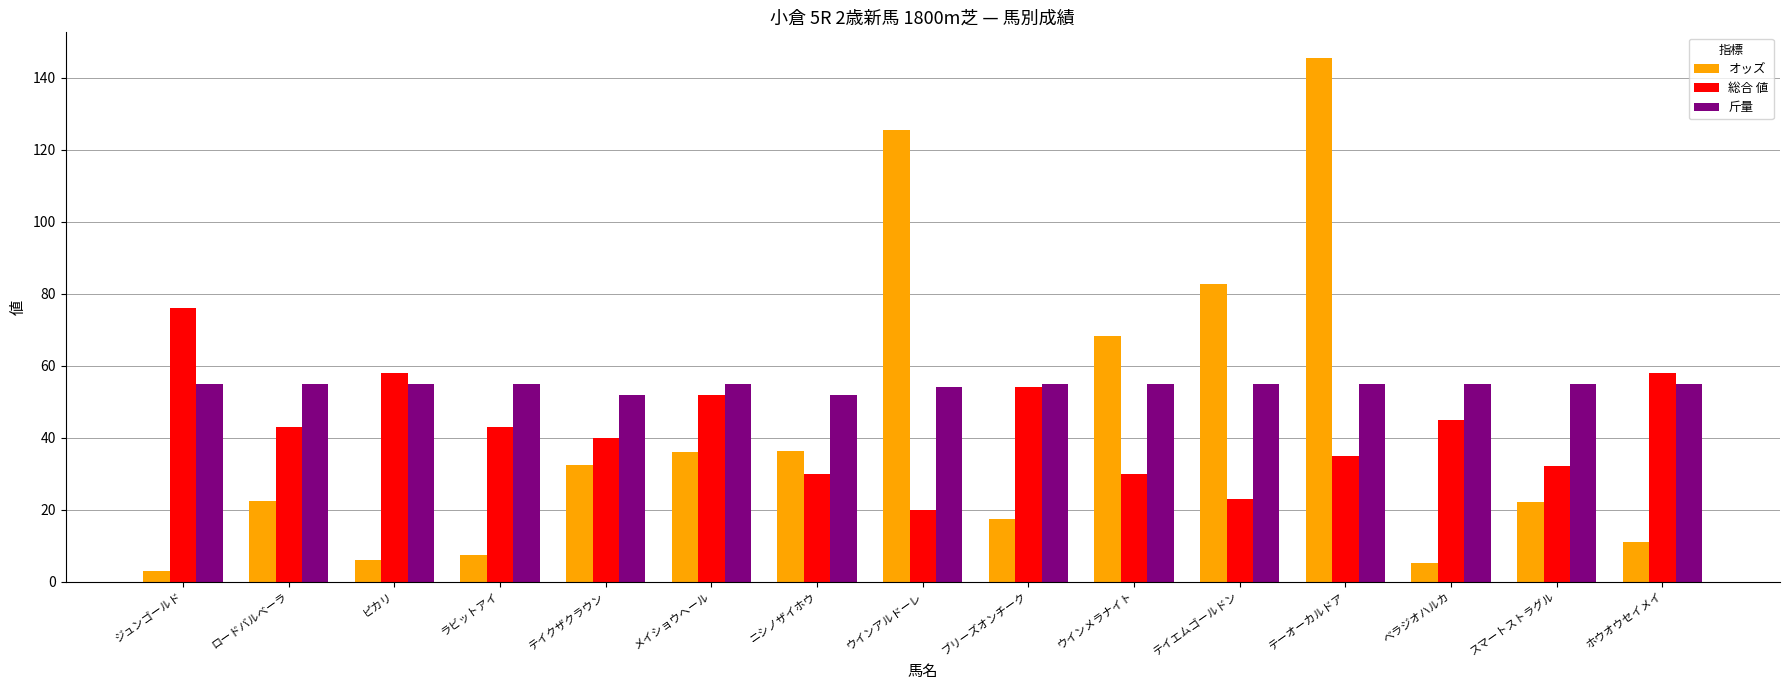

Is it true that オッズ equals 104.7 at ウインメラナイト?

False